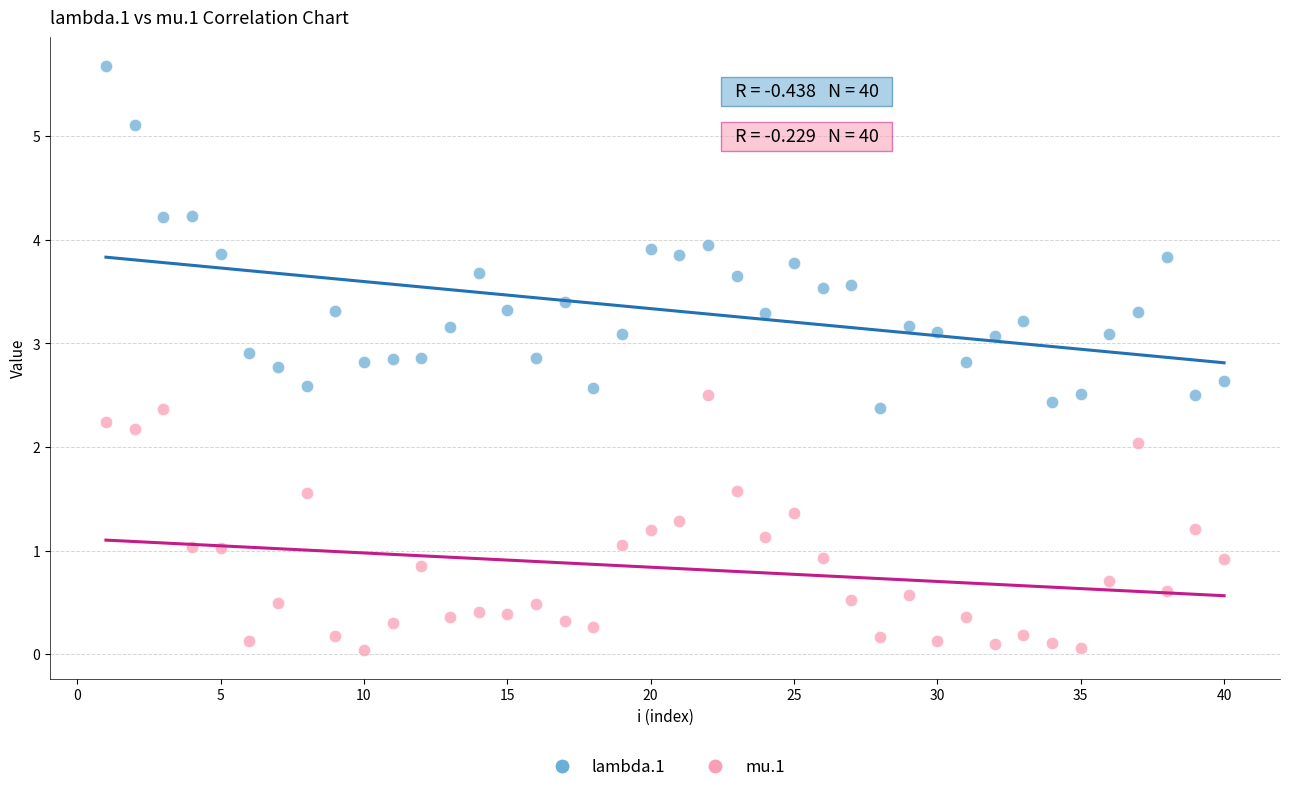

Which series reaches the minimum Y coordinate?

mu.1